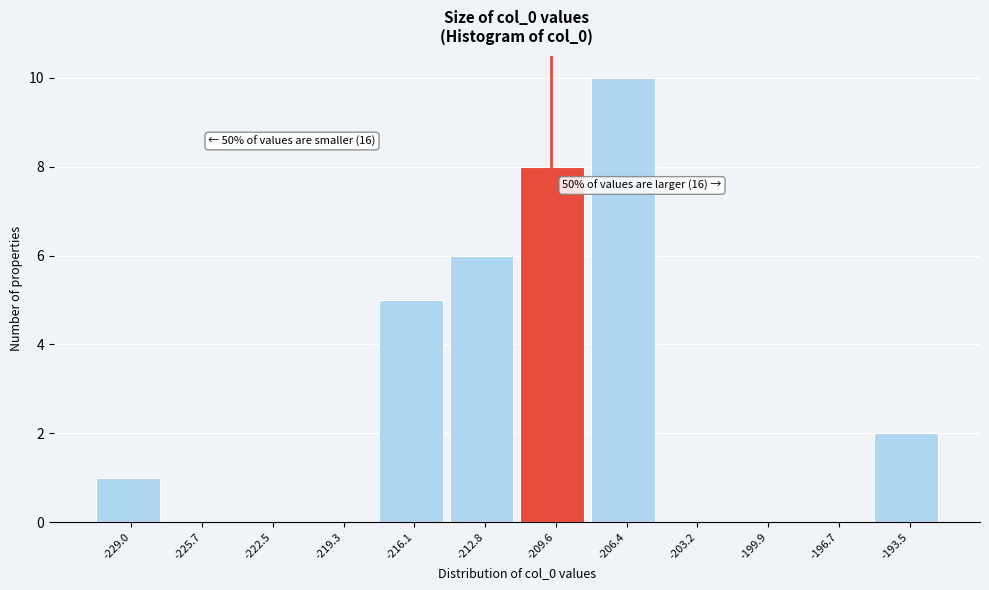

Reading right to left, transcribe all the data shown in this chart.

-193.5=2	-196.7=0	-199.9=0	-203.2=0	-206.4=10	-209.6=8	-212.8=6	-216.1=5	-219.3=0	-222.5=0	-225.7=0	-229.0=1